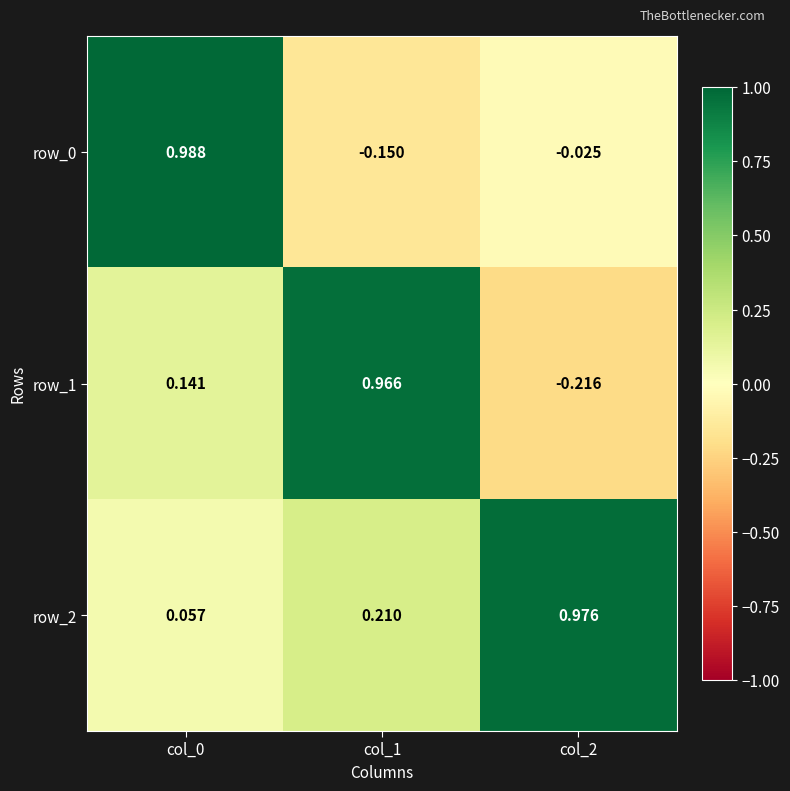

At how many categories does at least one series exceed 0?

3